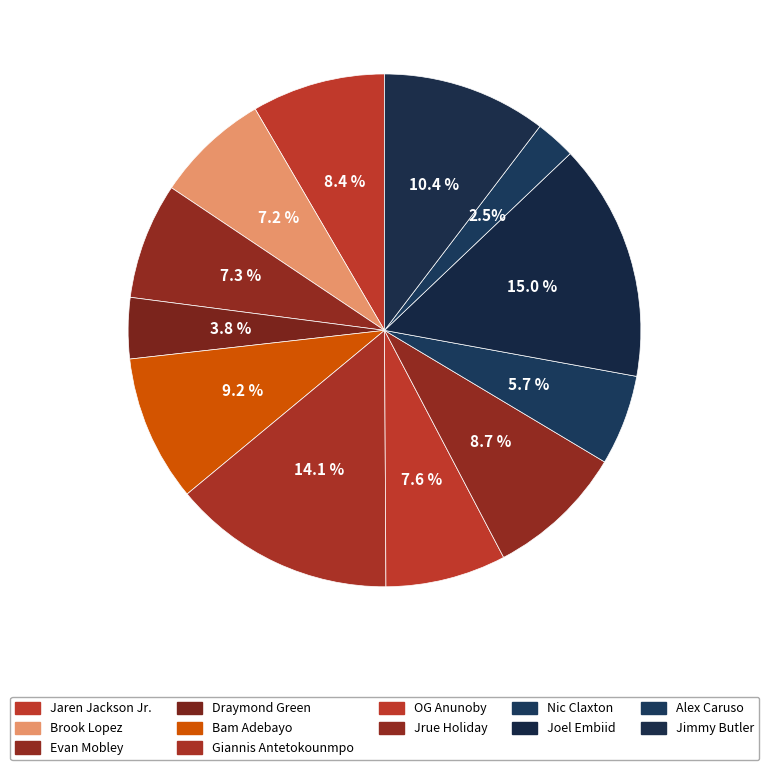

How many segments does this pie chart have?

12